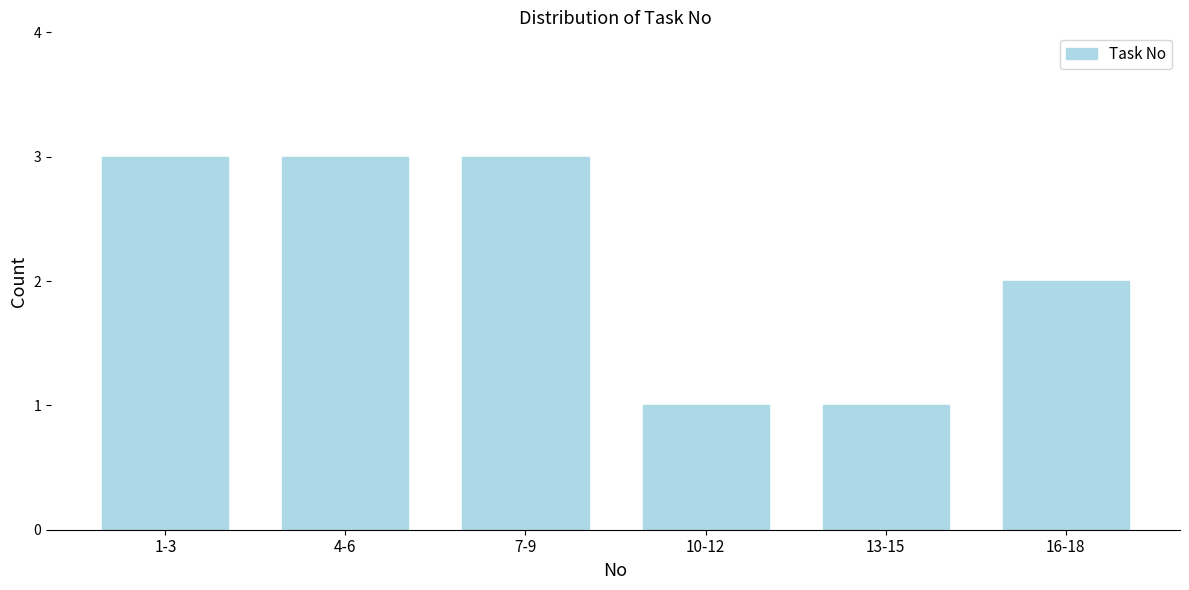

Reading left to right, list all the values displayed in this chart.

1-3=3	4-6=3	7-9=3	10-12=1	13-15=1	16-18=2